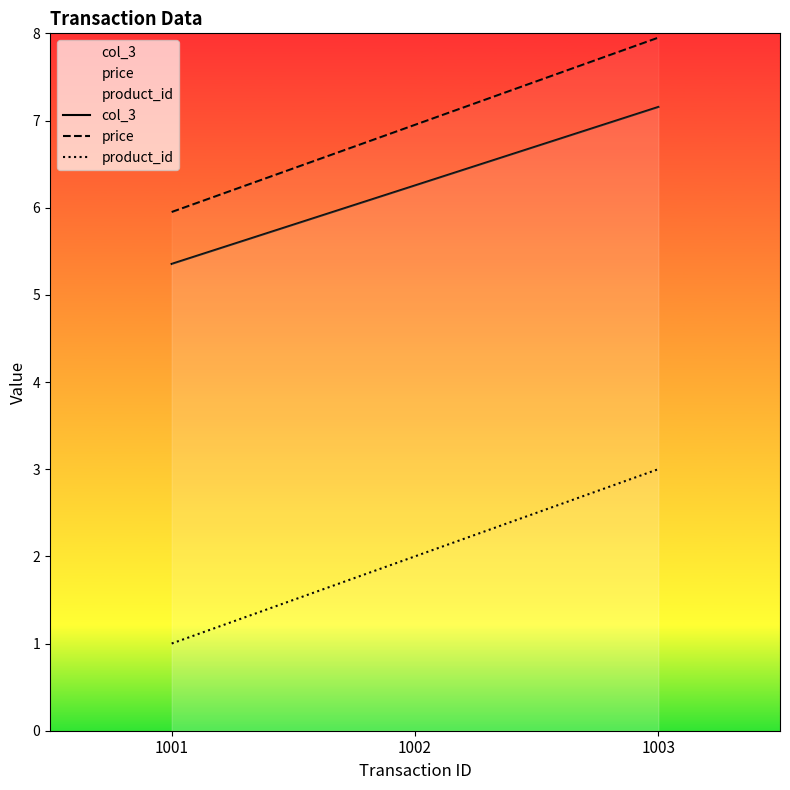

How many series are shown in this chart?

3